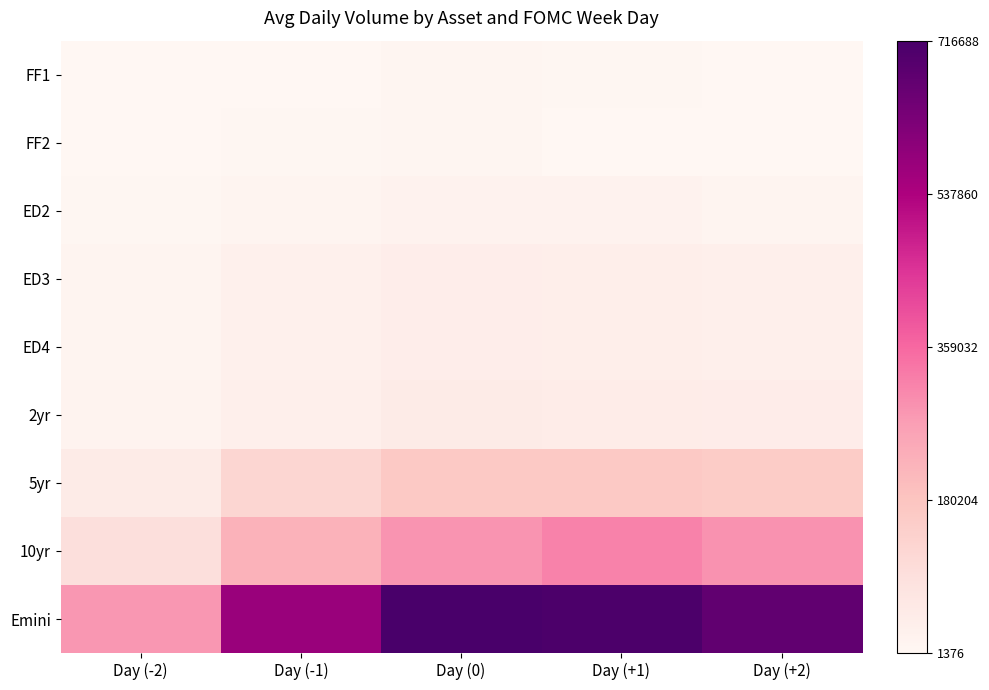

Which label corresponds to the largest value in the chart?

Day (0)